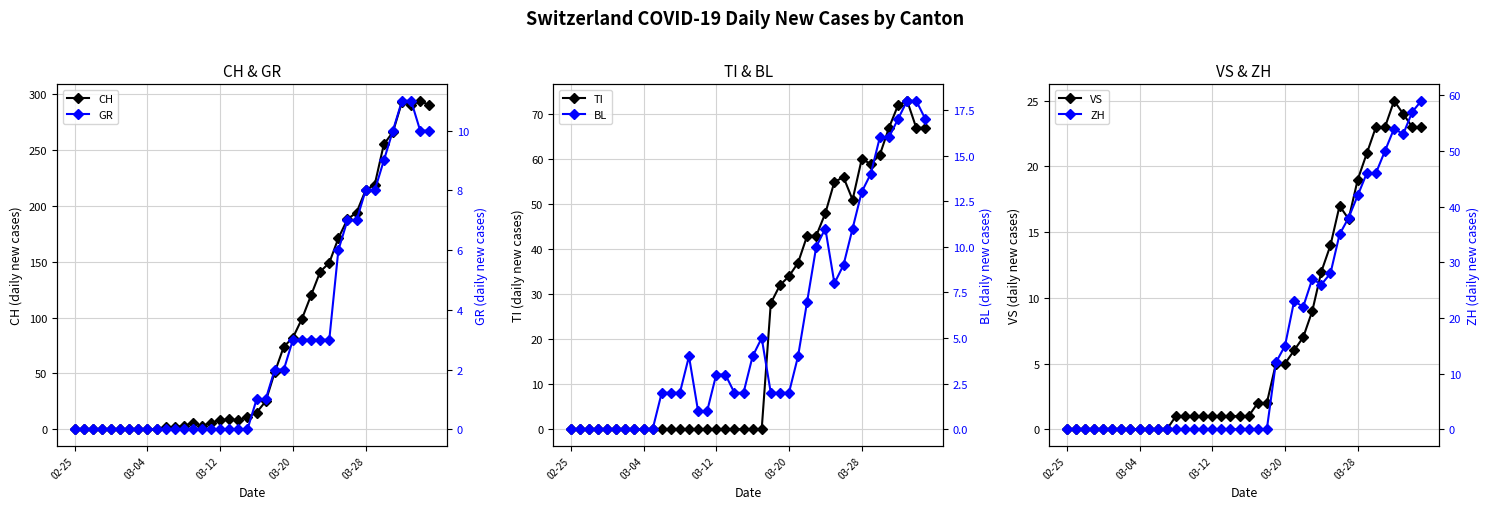

List the series in order of their peak value, lowest first.

GR, BL, VS, ZH, TI, CH